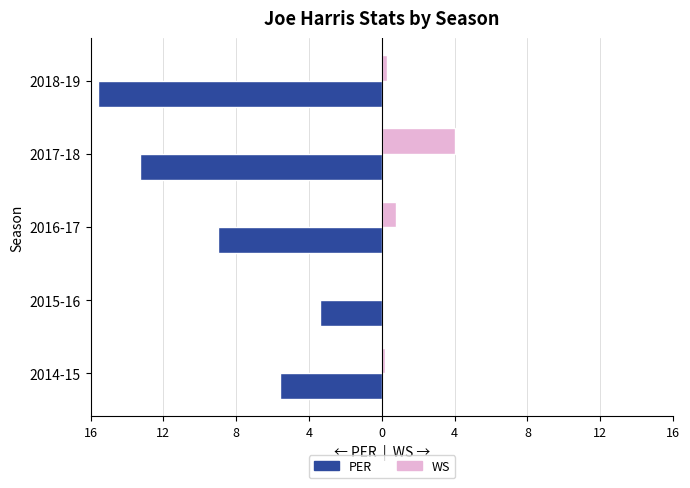

What are all the series names shown in the legend?

PER, WS